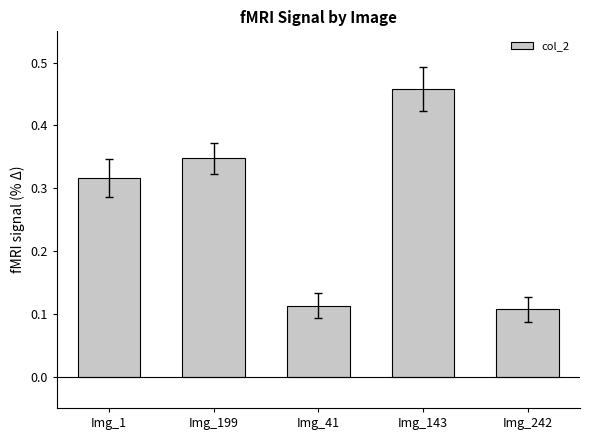

What position from the right is Img_1?

5